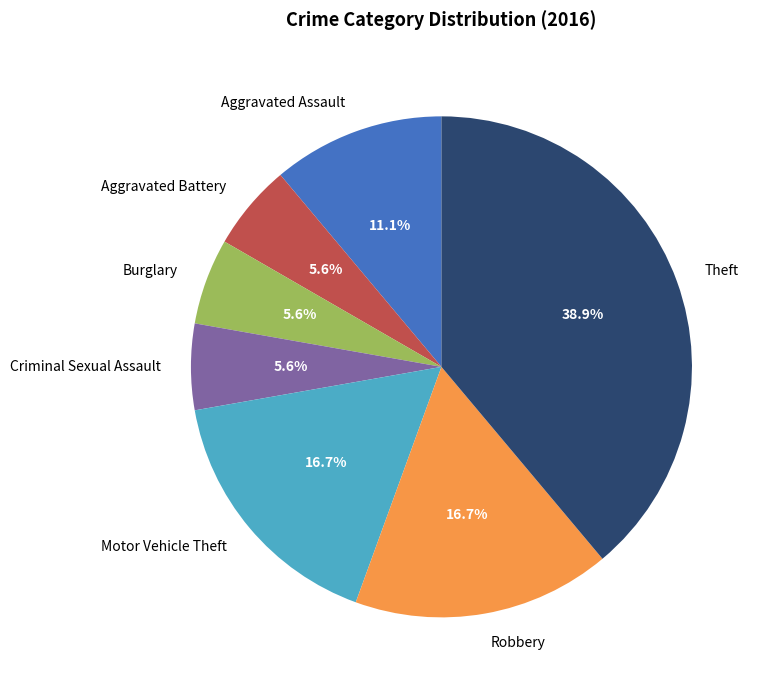

To the nearest percent, what portion does Motor Vehicle Theft represent?

17%